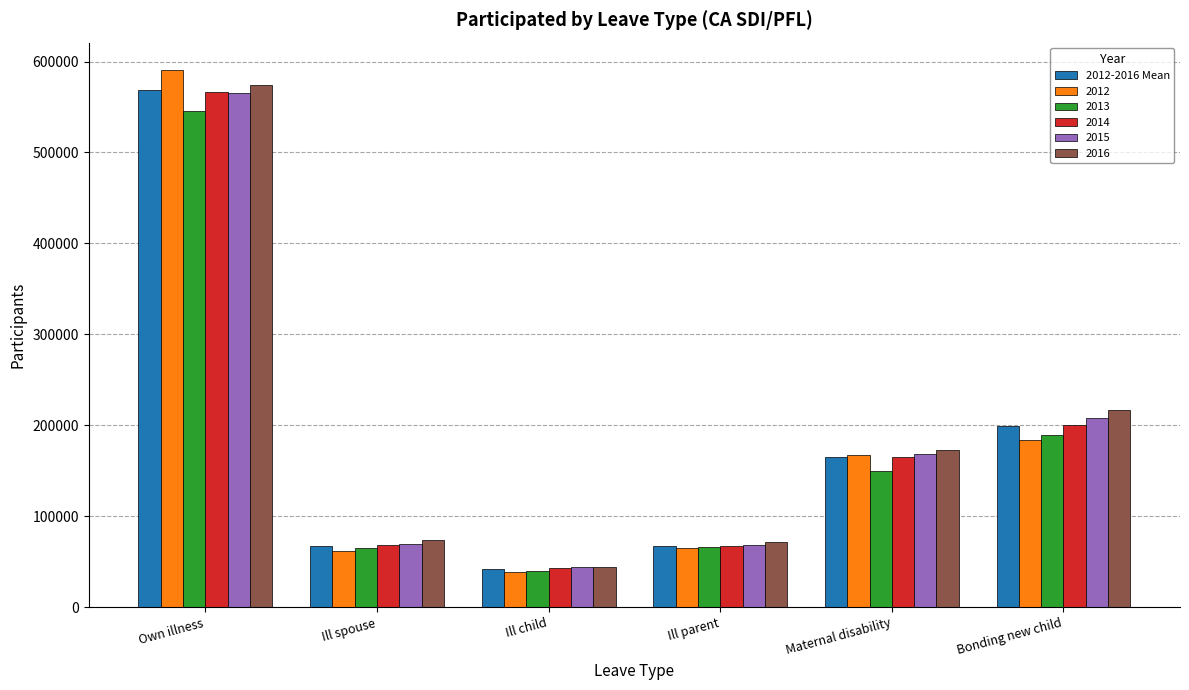

What is the sum of the 2015 values at Ill spouse and Maternal disability?

238079.5